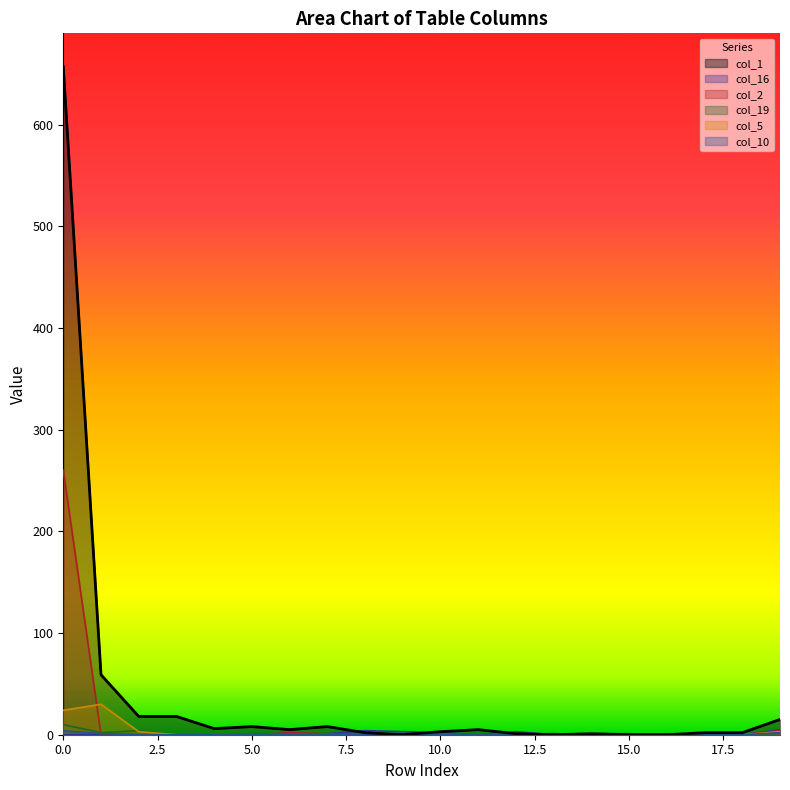

What is the sum of all col_10 values?

8